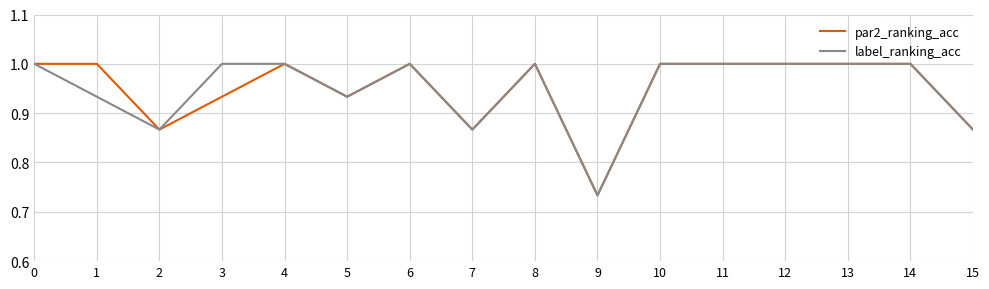

What is the total value across all series at 0?

2.0